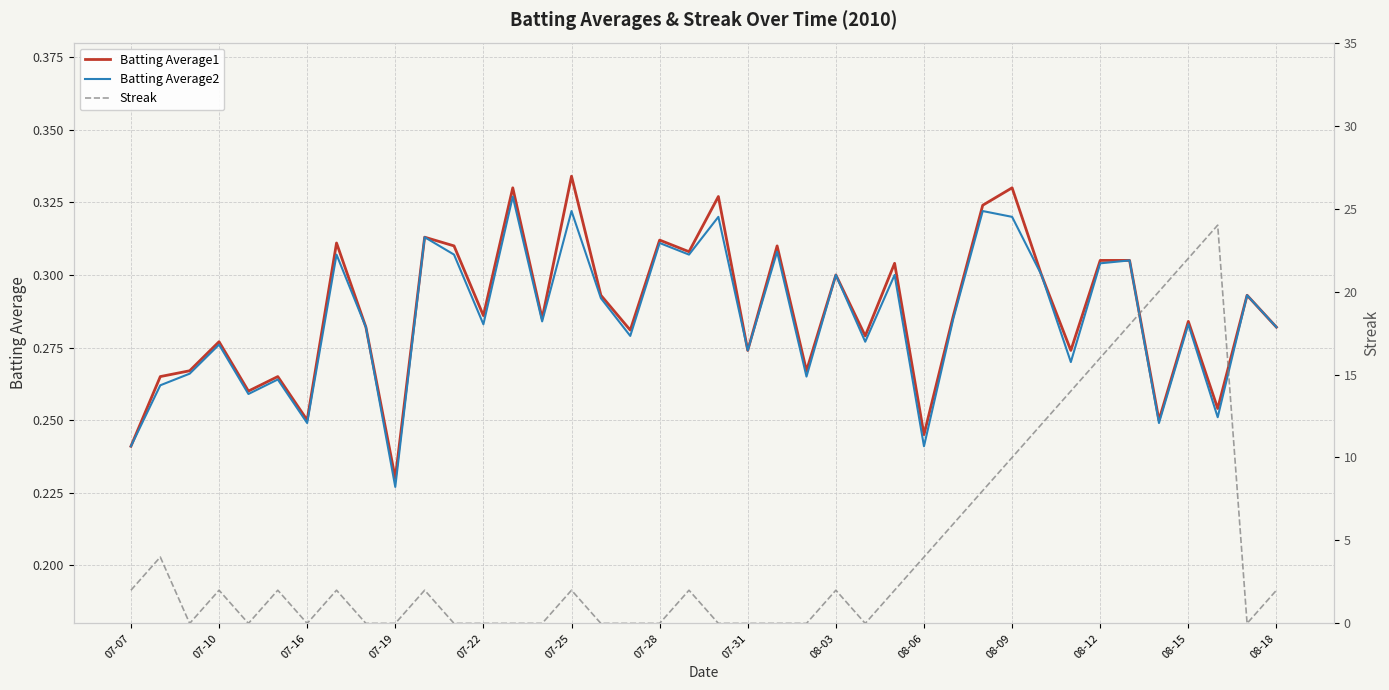

True or false: Batting Average1 has more than 0 interior local peaks.

True